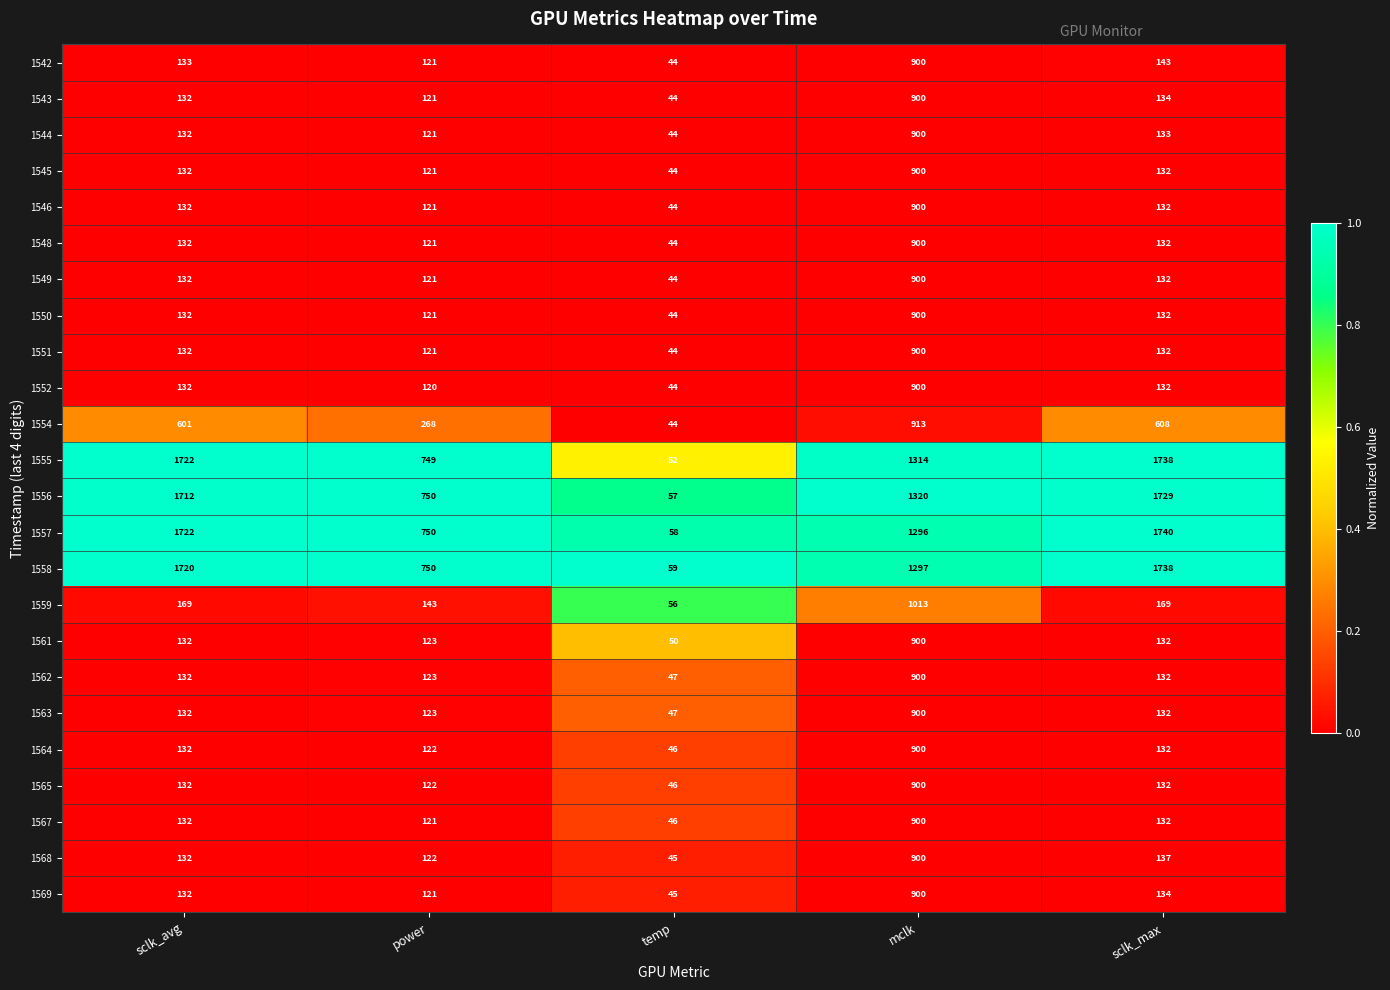

Read the 1569 value at power.

121